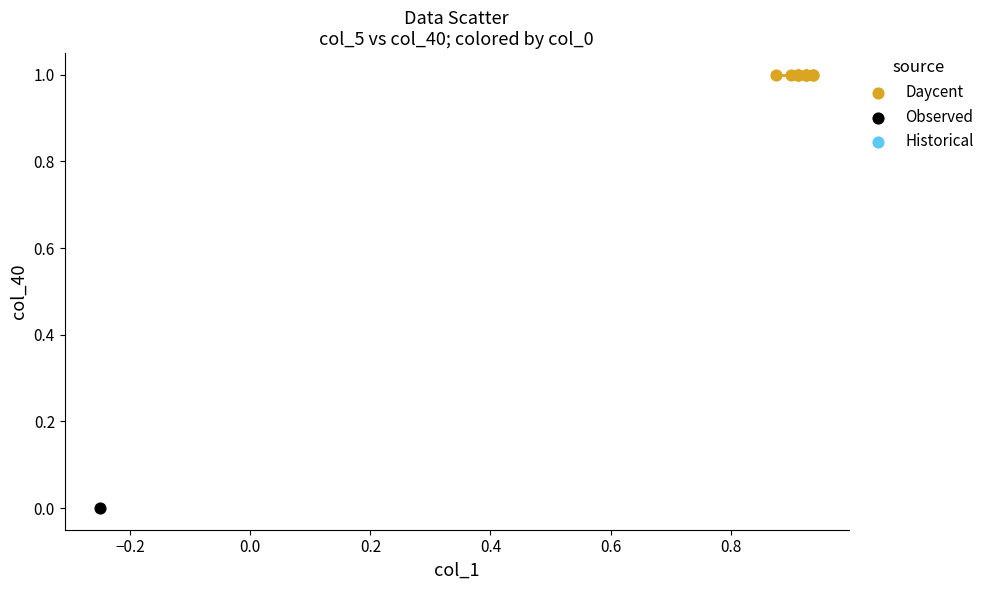

Which series reaches the minimum Y coordinate?

Observed